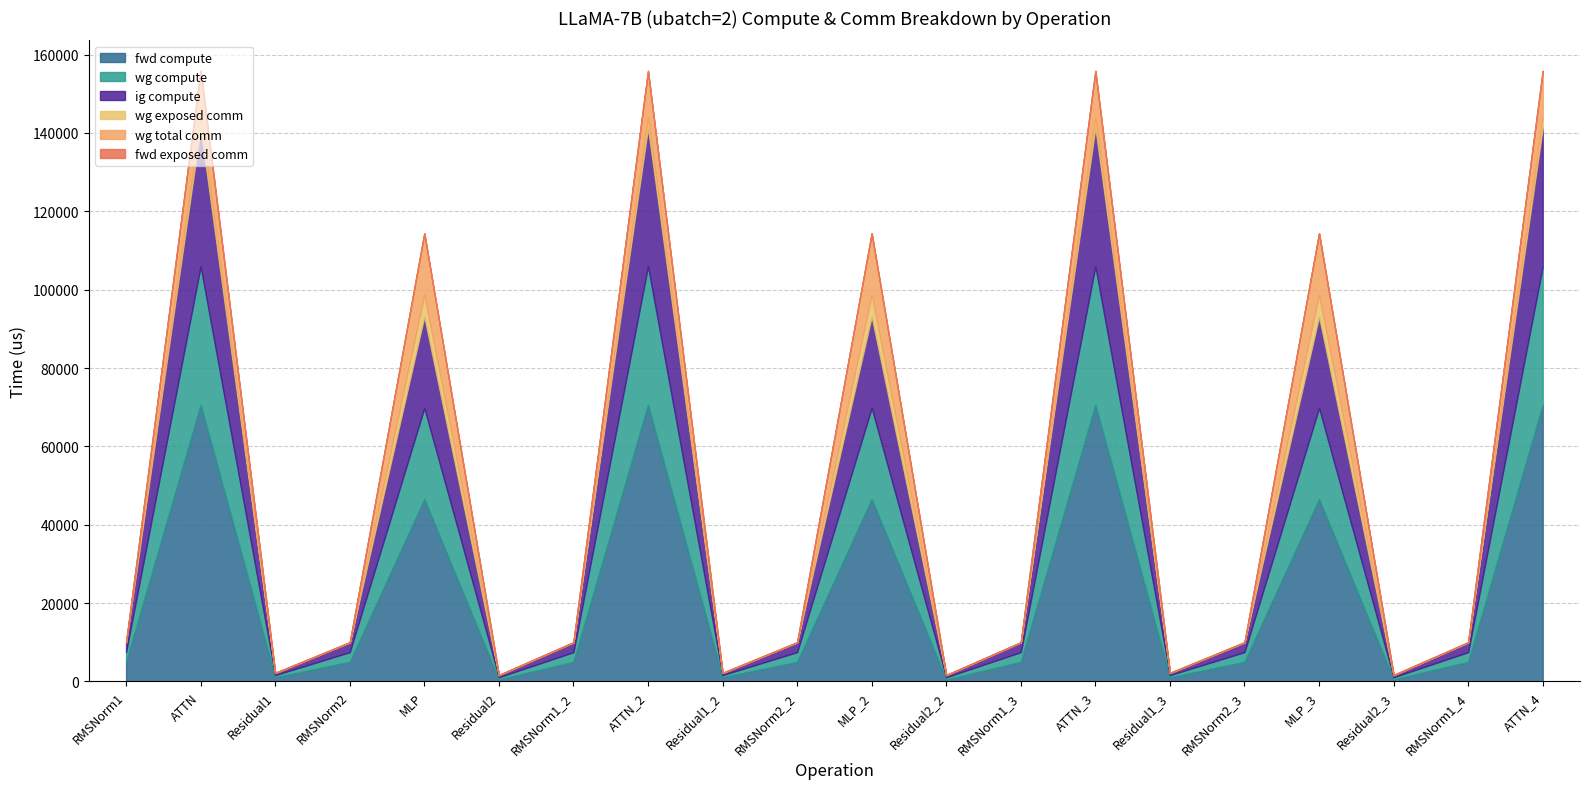

True or false: wg exposed comm and wg compute cross at least once.

False